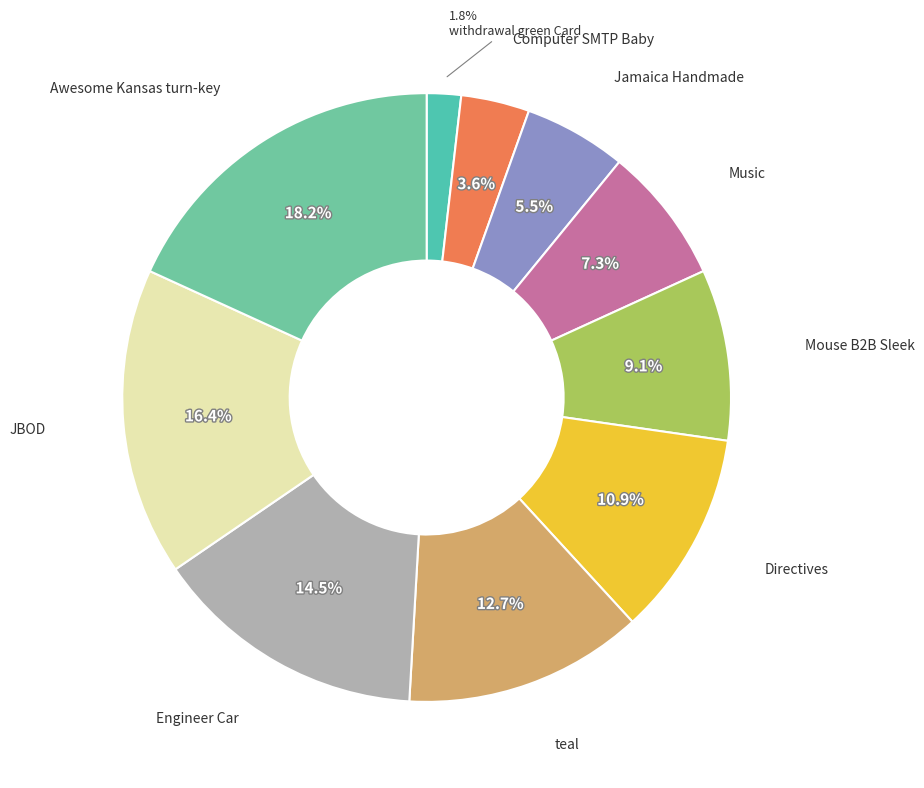

How many segments does this pie chart have?

10